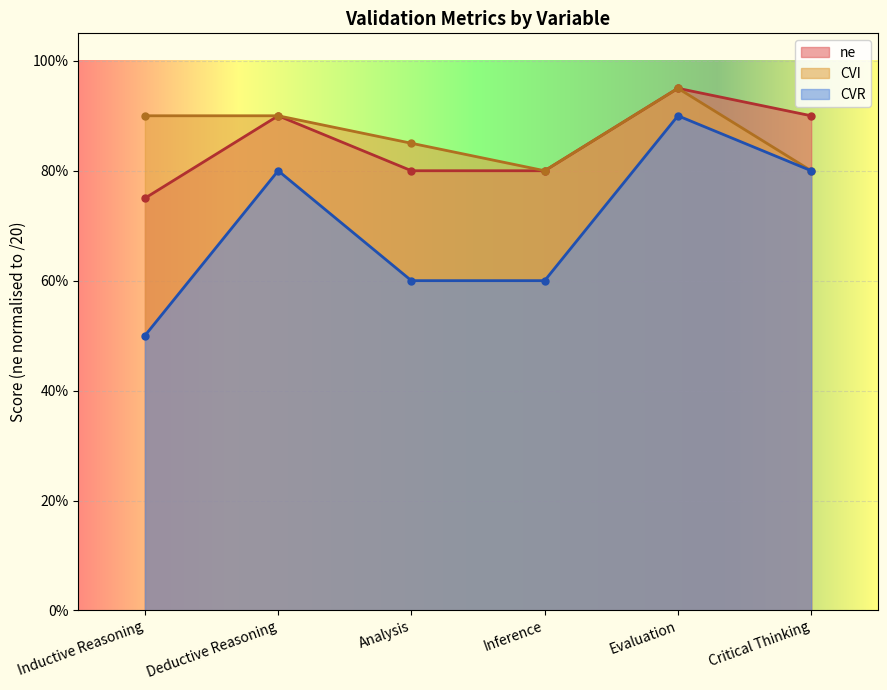

What are all the series names shown in the legend?

ne, CVI, CVR